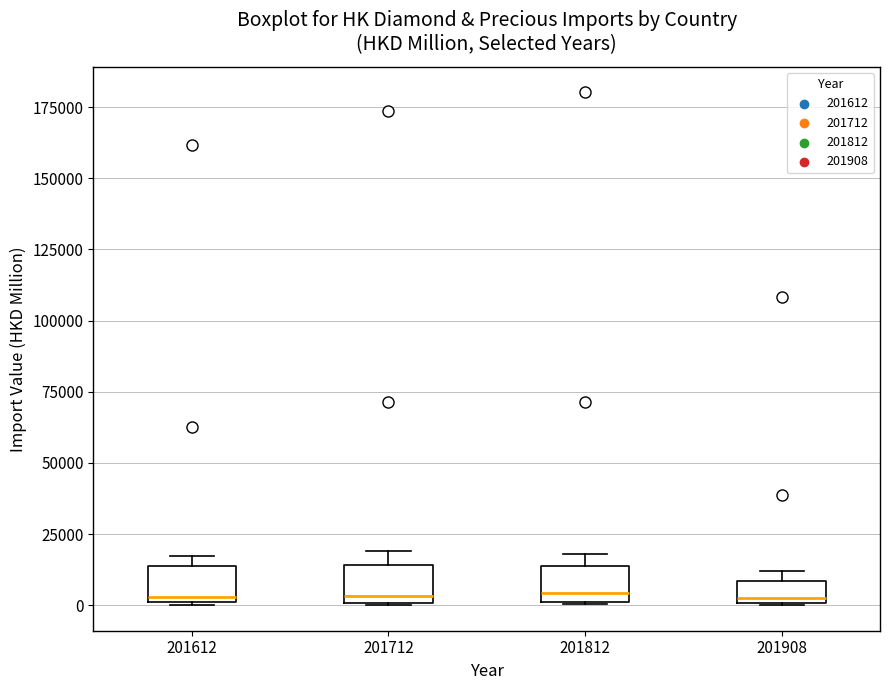

Reading left to right, transcribe this box plot: for each box, give where its median line is, the range the box spans, and where its two whiskers end, as read against the y-axis. The values are not printed on the chart, so give them approximately, as read against the axis.

201612: median 5000, box 0 to 15000, whiskers 0 to 15000 (just above the box's upper edge)
201712: median 5000, box 0 to 15000, whiskers 0 to 20000
201812: median 5000, box 0 to 15000, whiskers 0 to 20000
201908: median 0 (just above the box's lower edge), box 0 to 10000, whiskers 0 to 10000 (just above the box's upper edge)